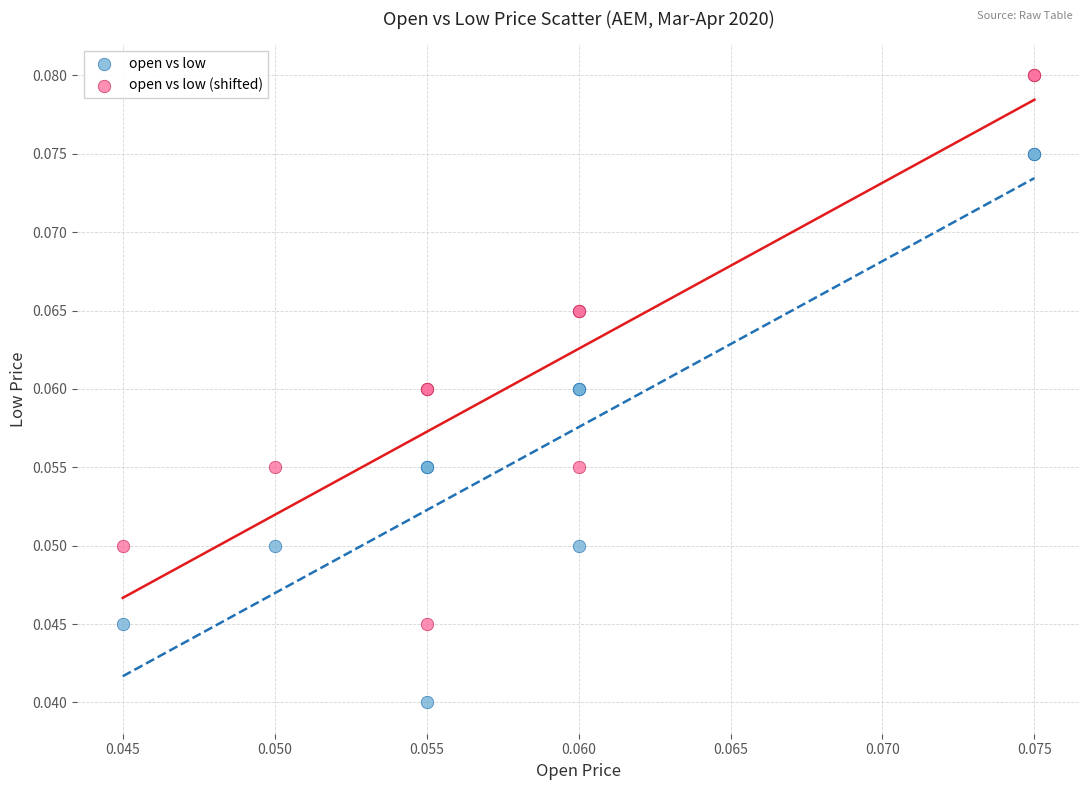

Which series contains the lowest Y value?

open vs low